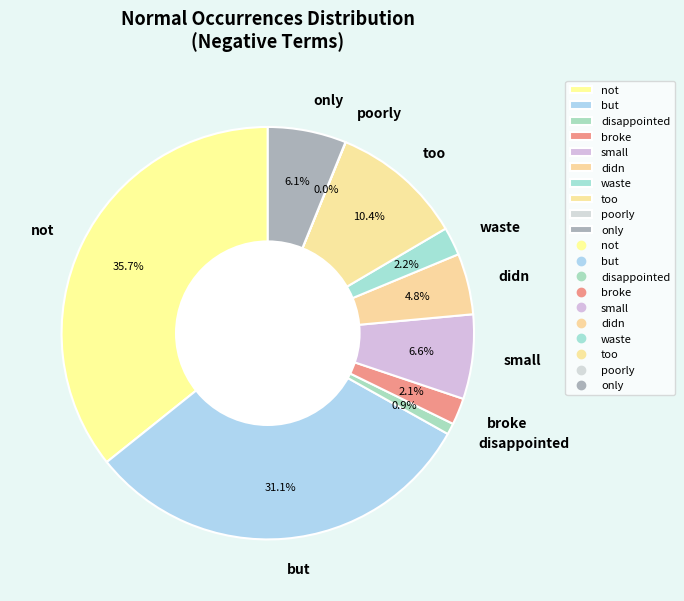

To the nearest percent, what is the average slice percentage?

10%